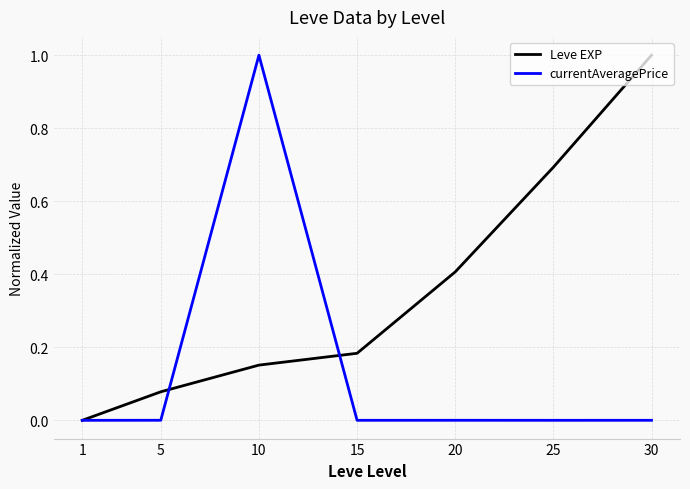

List the series in order of their overall mean, highest first.

Leve EXP, currentAveragePrice